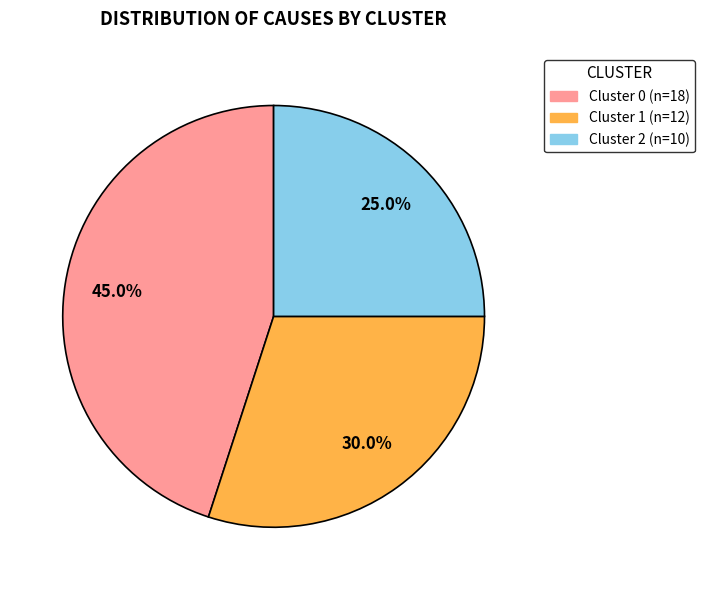

To the nearest percent, what is the difference between the largest and smallest slice percentages?

20%